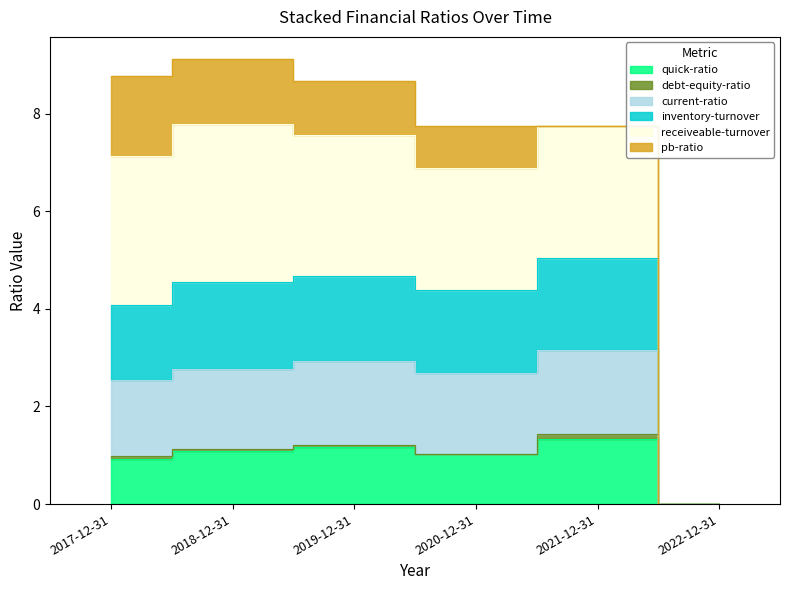

True or false: inventory-turnover and quick-ratio cross at least once.

False